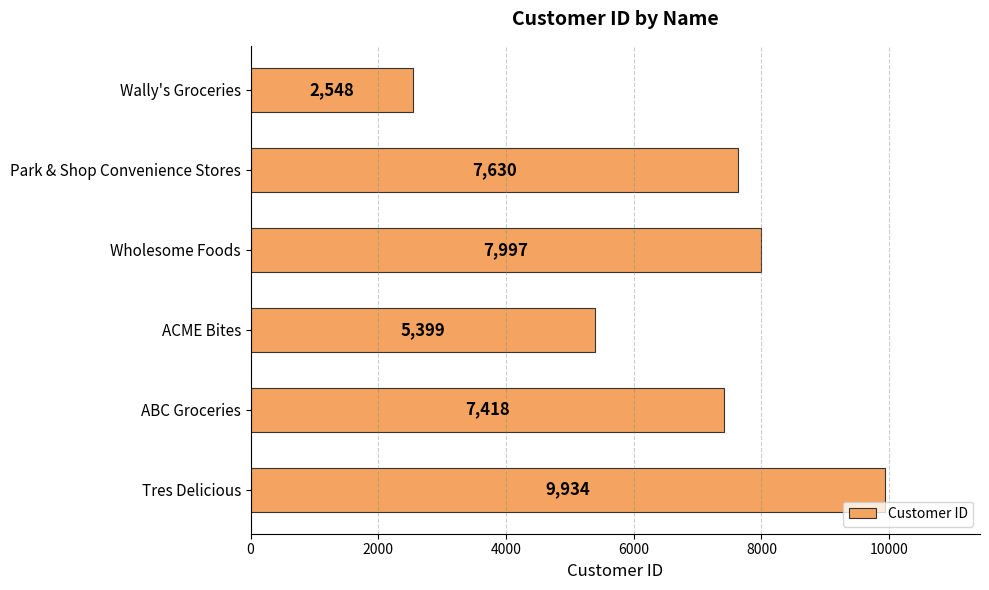

How many bars are there in total?

6